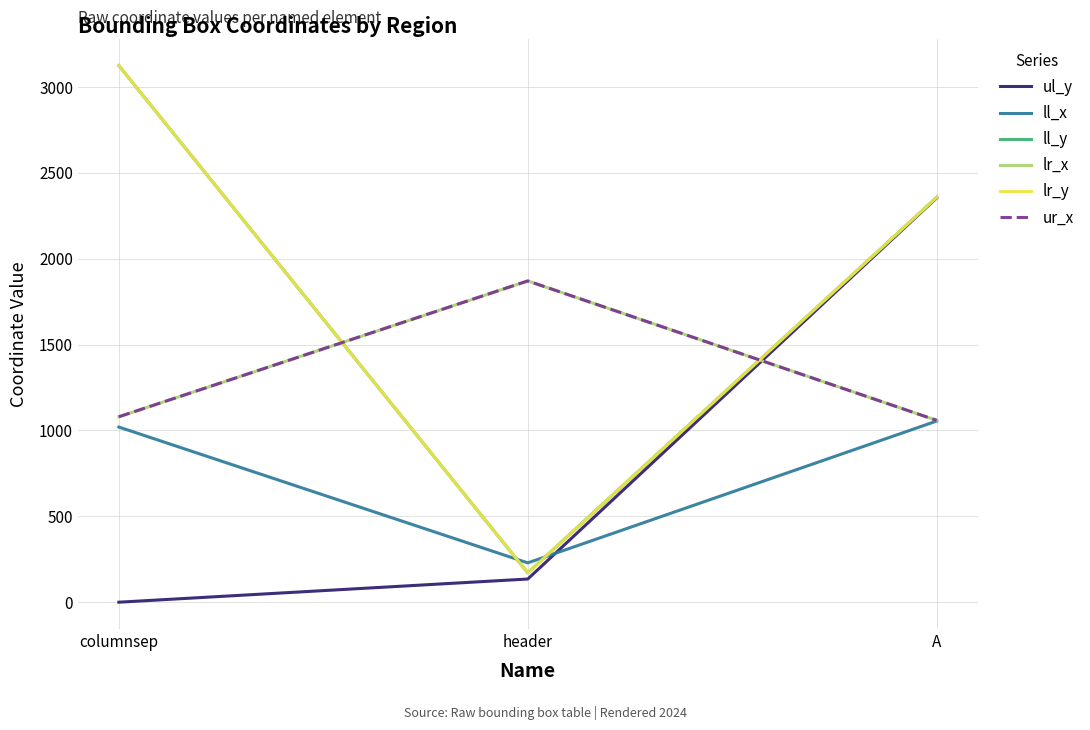

Does the chart have visible grid lines?

Yes